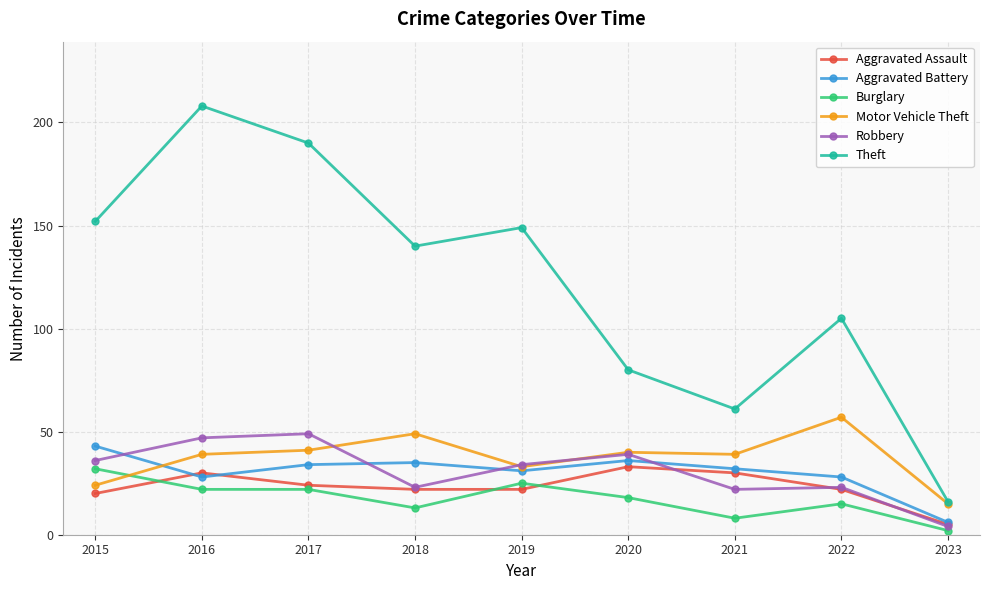

True or false: Theft and Aggravated Battery intersect in this chart.

False